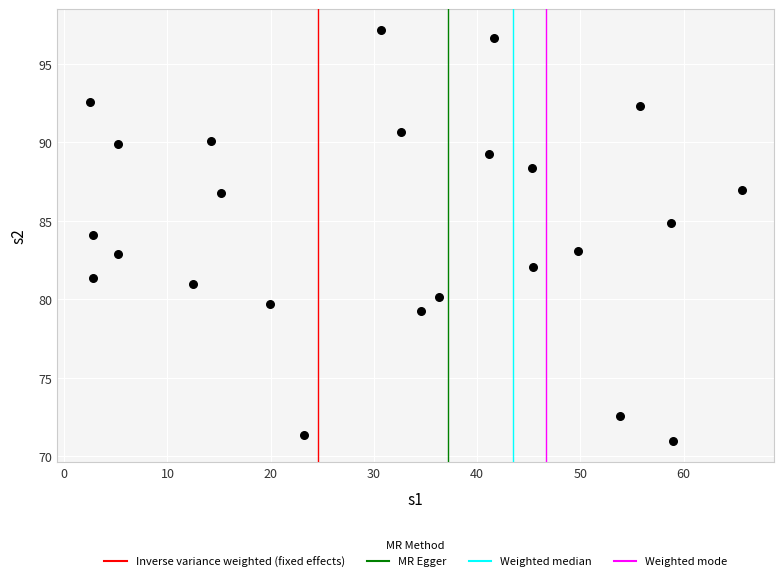

What is the range of Y values (max minus min)?

26.2